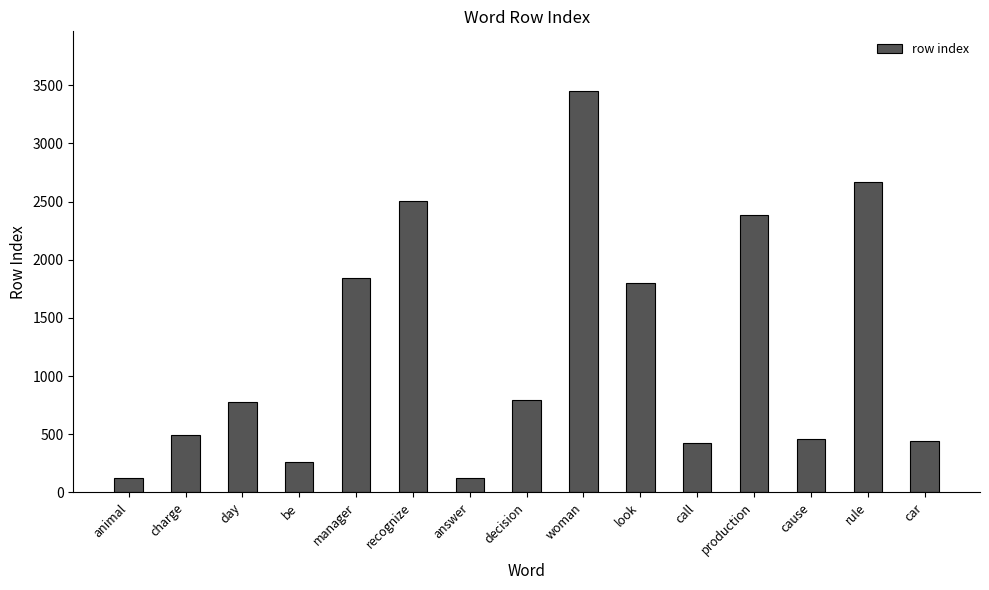

What is the greatest value displayed?

3446